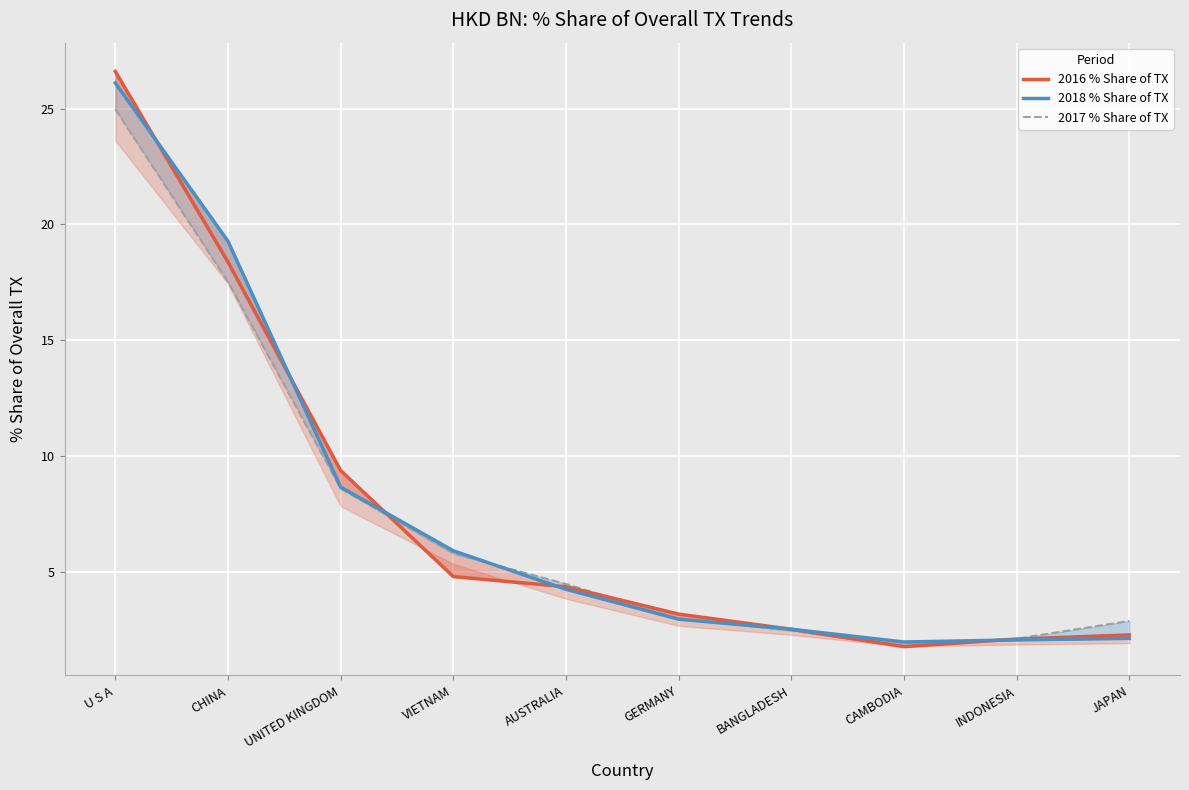

In 2016 % Share of TX, how many points are lower than both neighbors (excluding endpoints)?

1